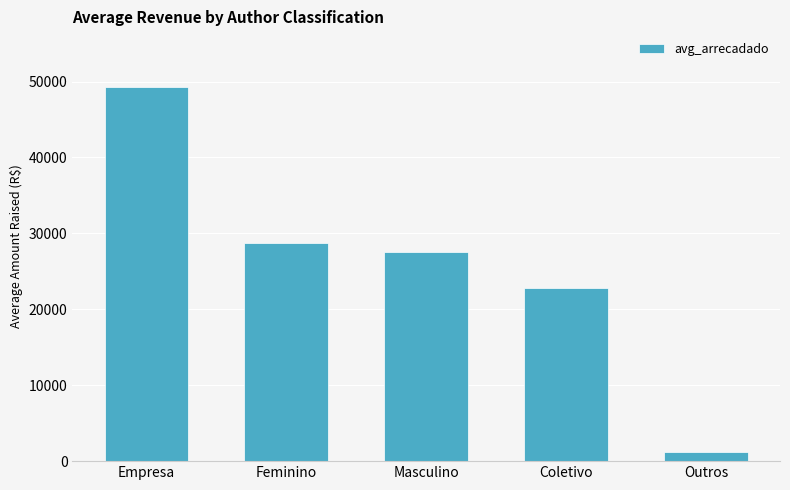

The chart shows a value of 22755.3 at Coletivo. True or false?

True